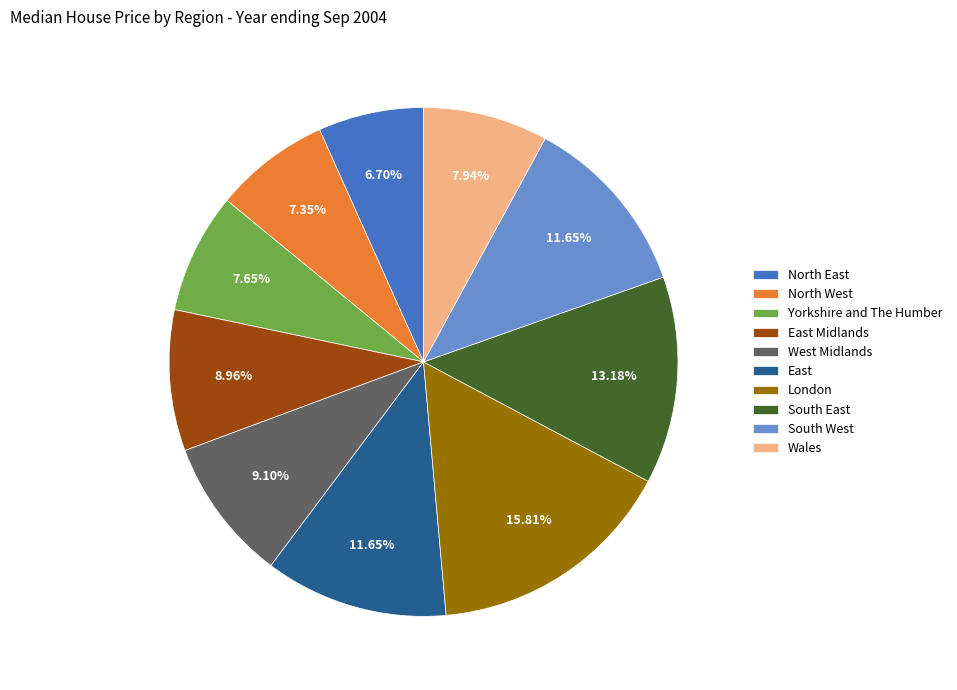

Which has a higher value, North West or North East?

North West